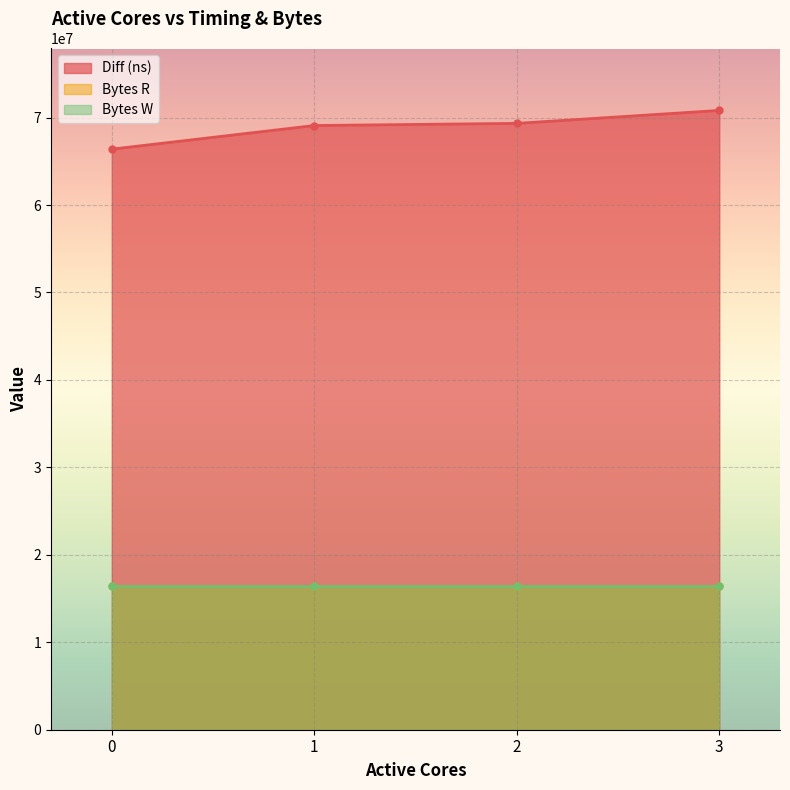

At which category is the sum across all series the highest?

3